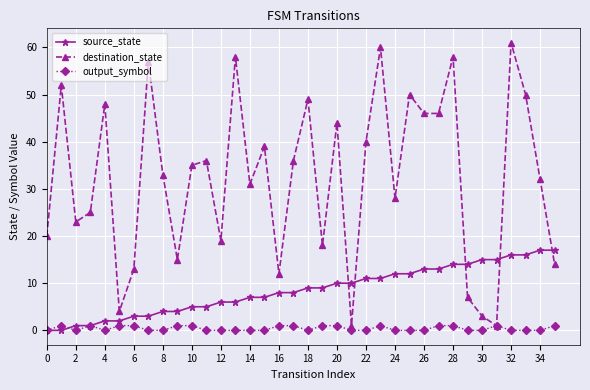

Does the chart have visible grid lines?

Yes